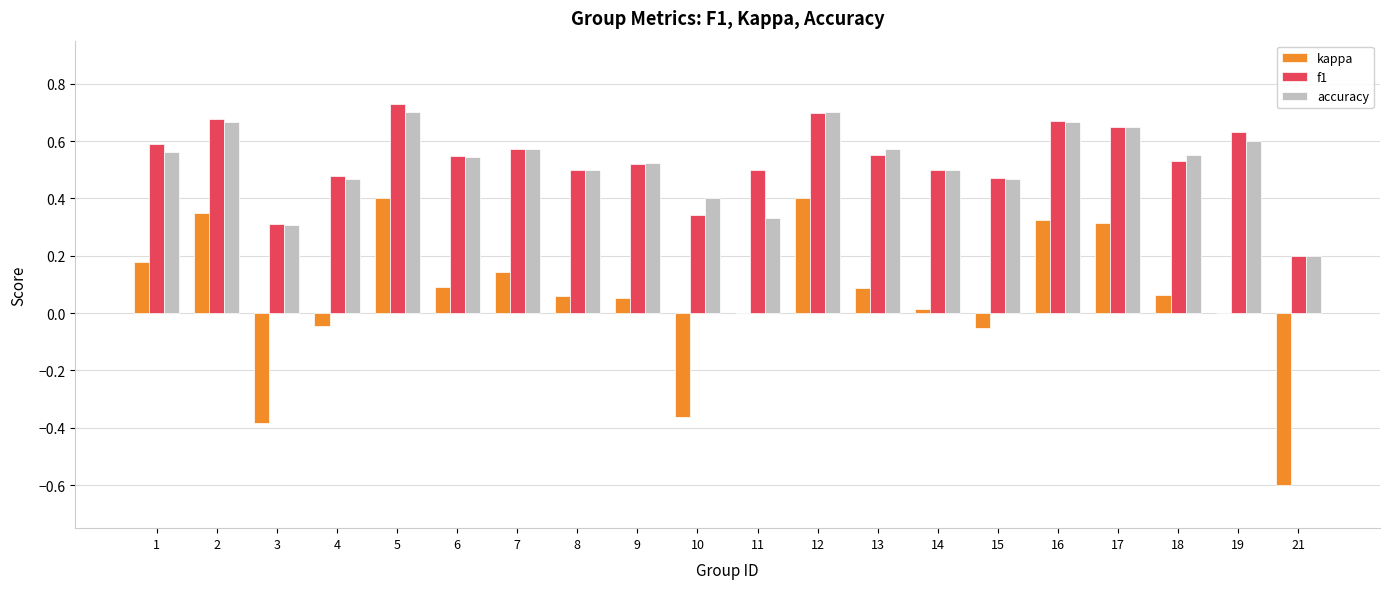

The accuracy series shows 0.7 at 16. True or false?

True